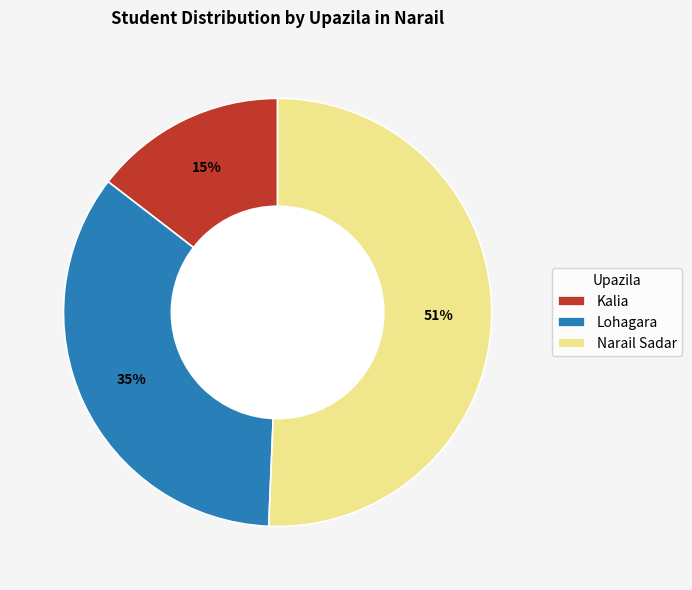

Which category accounts for the majority?

Narail Sadar